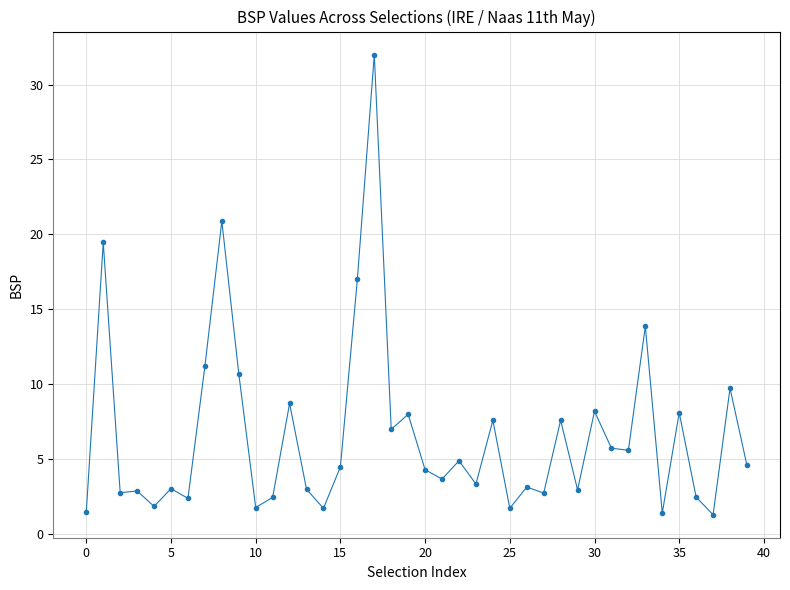

What is the value of the 39th point from the left?

9.7